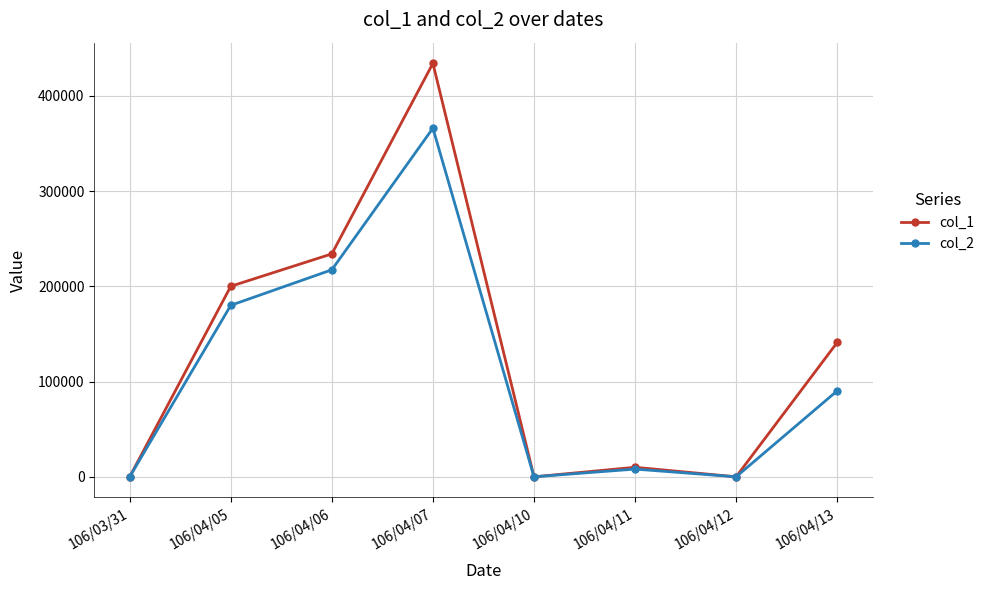

What are all the series names shown in the legend?

col_1, col_2